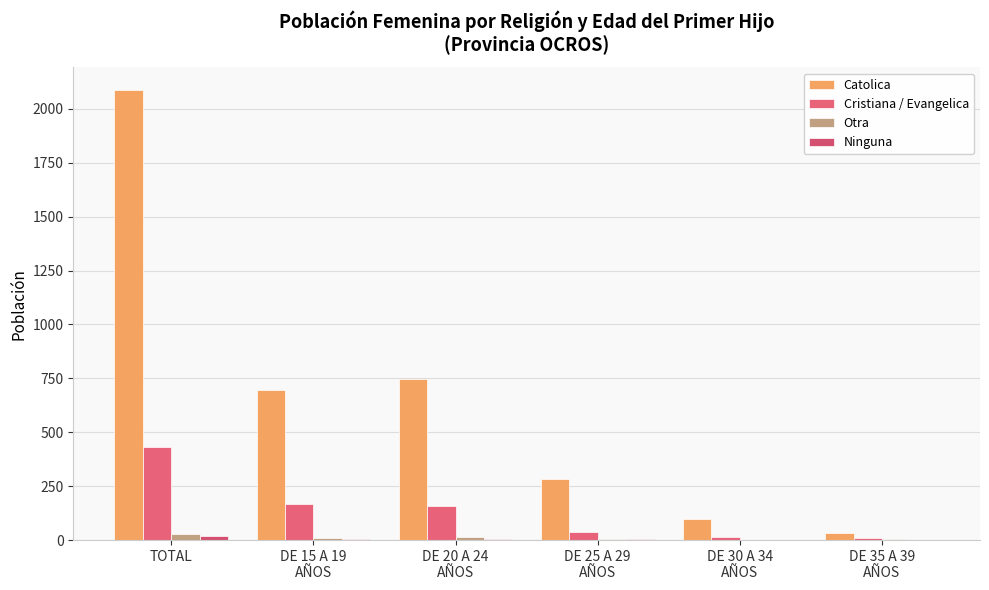

Is the value of Otra at DE 15 A 19
AÑOS greater than the value of Catolica at DE 35 A 39
AÑOS?

No